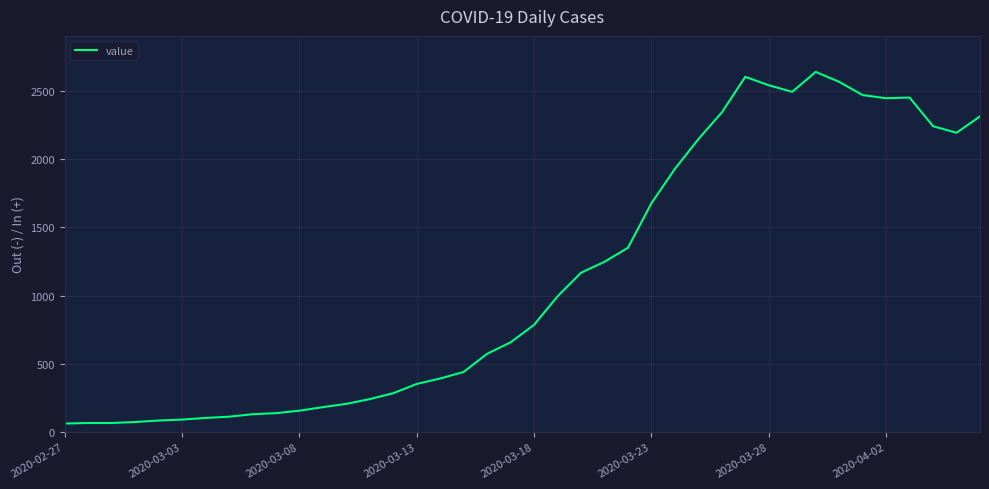

What is the maximum value shown in the chart?

2639